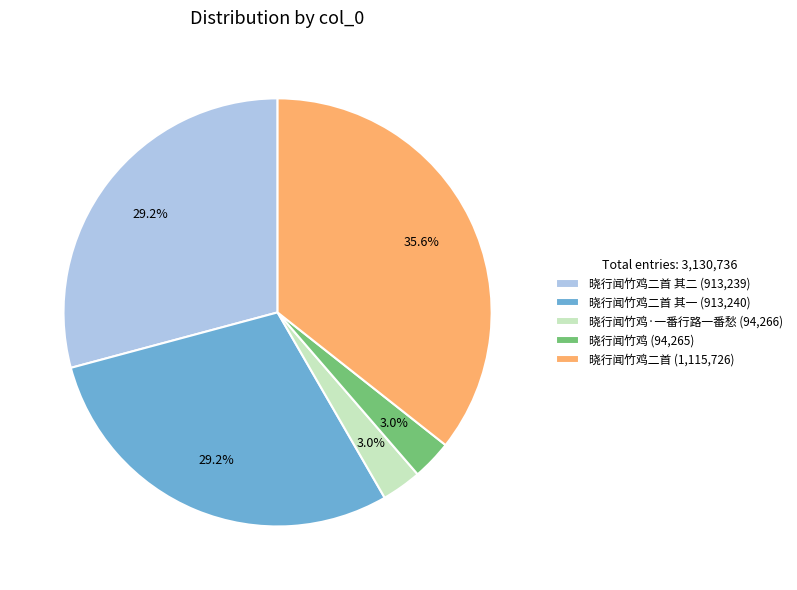

What portion of the pie excludes 晓行闻竹鸡二首 (1,115,726)?

64.4%